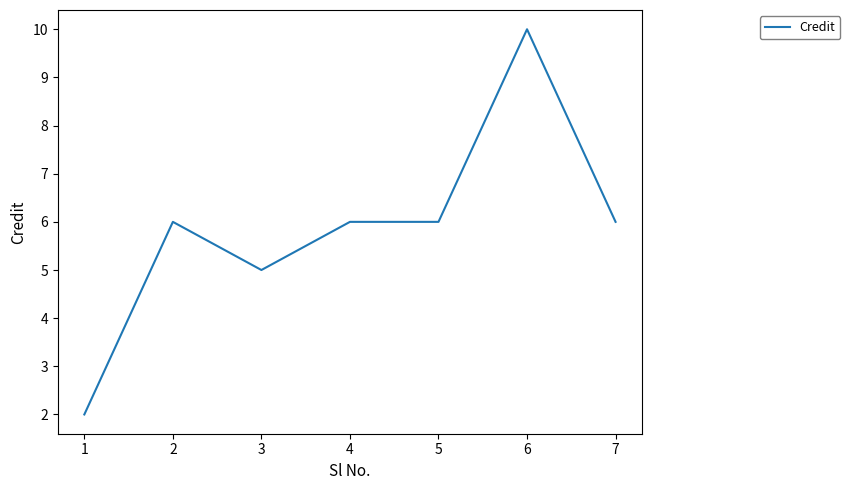

Does the chart have visible grid lines?

No